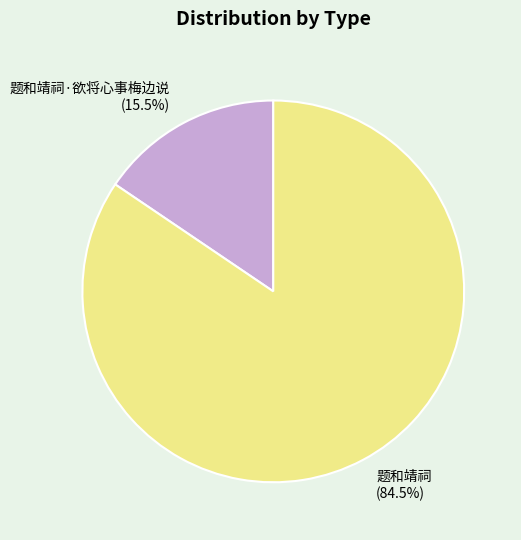

What is the majority slice?

题和靖祠 (84.5%)